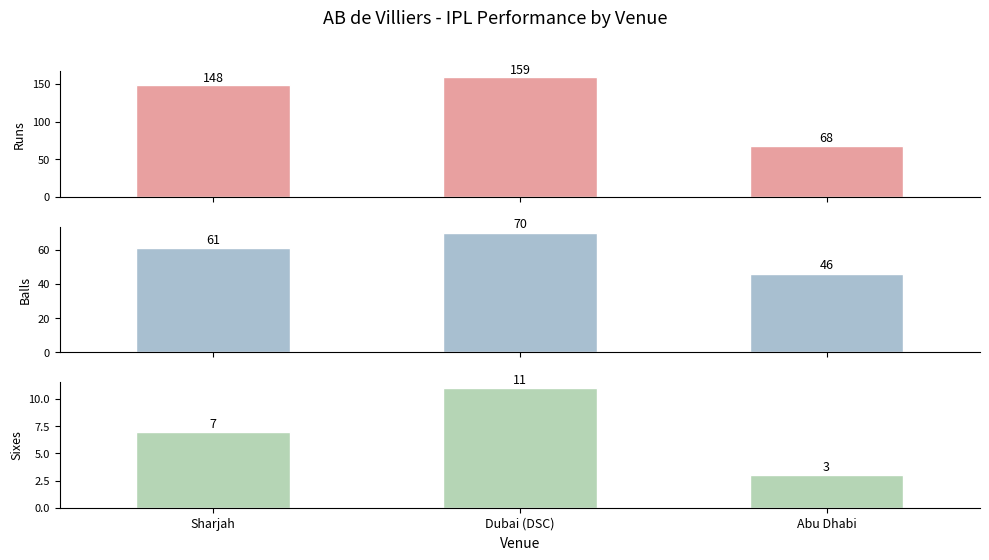

Are the bars horizontal?

No